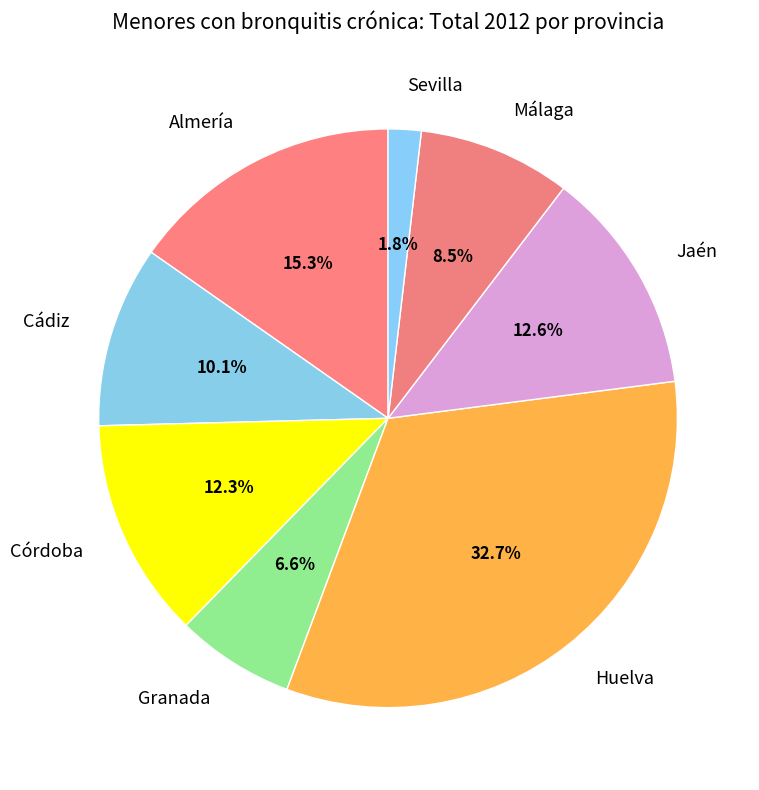

Combined, what portion of the pie is Sevilla and Córdoba?

14.1%